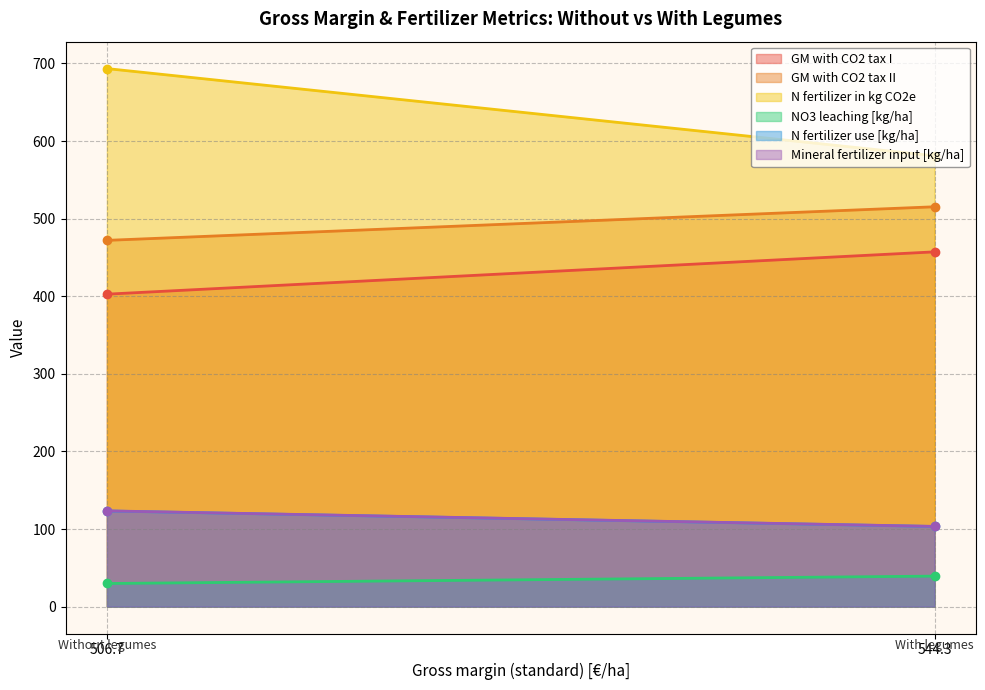

At which category does the chart reach its peak across all series?

506.7